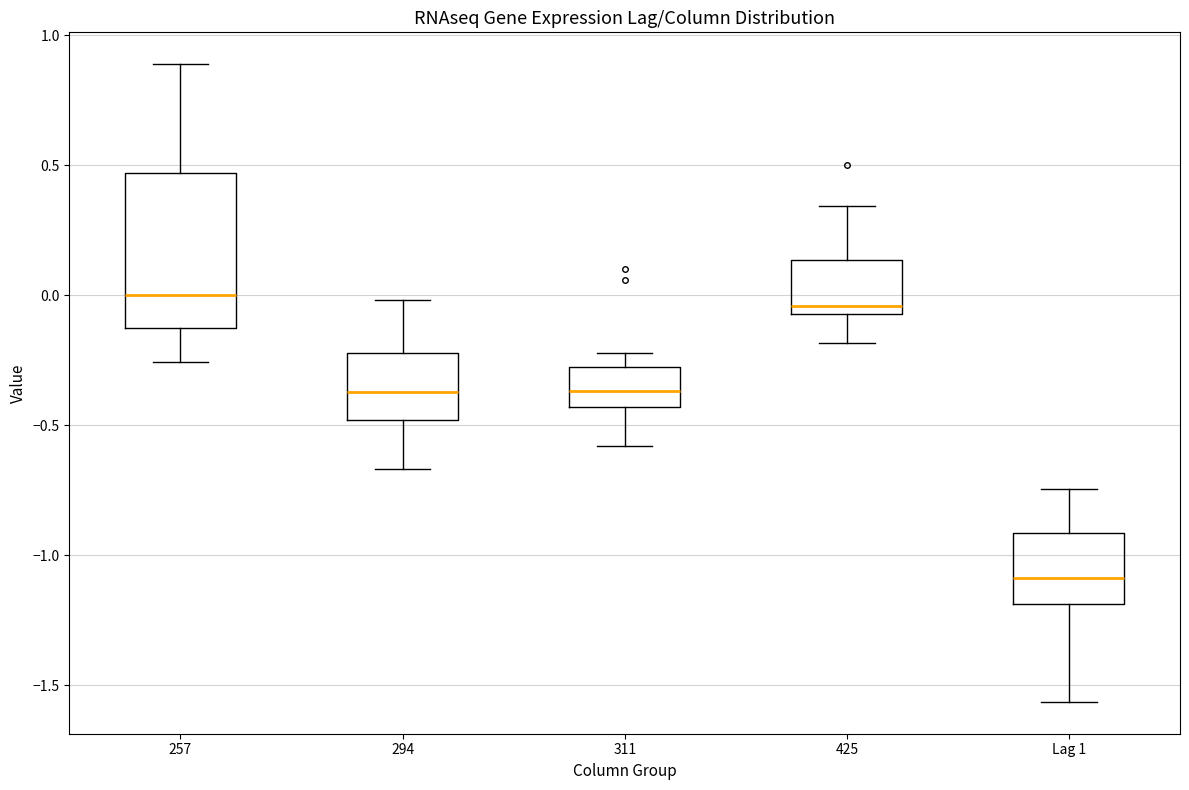

Which box is the tallest, from its lower edge to its upper edge?

257